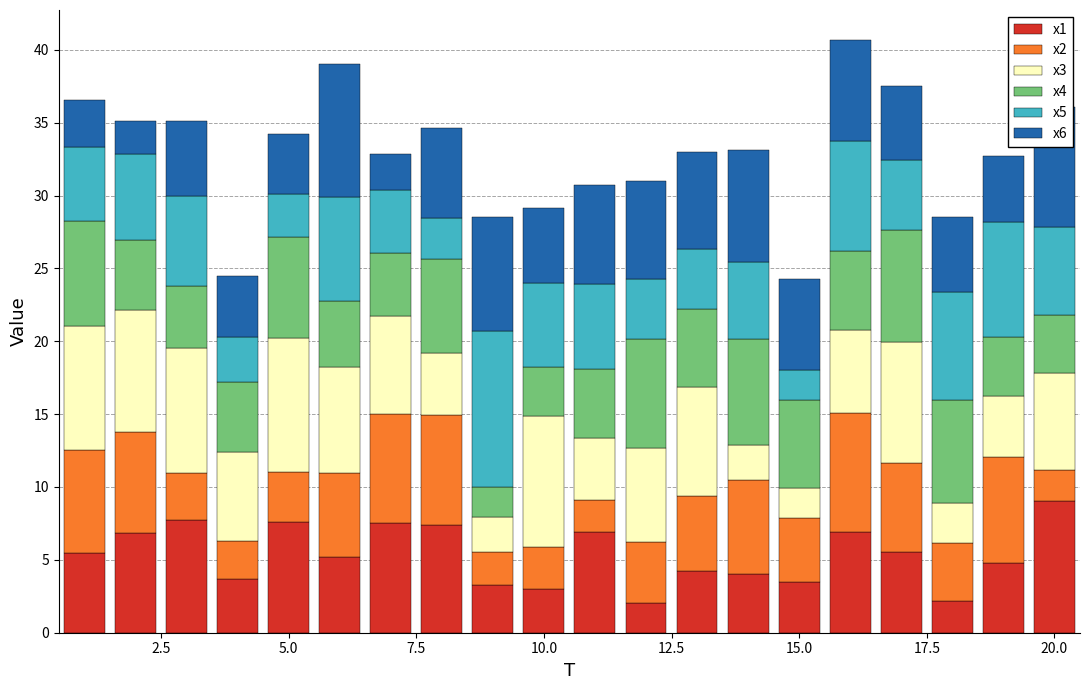

What is the lowest value of the x1 series?

2.1